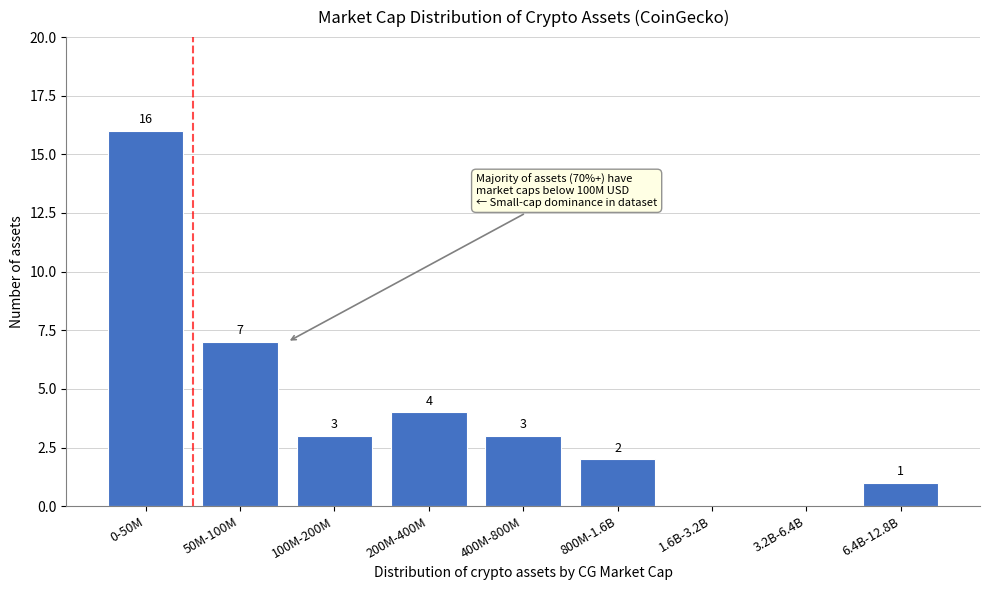

Reading right to left, what are all the values shown in this chart?

6.4B-12.8B=1	3.2B-6.4B=0	1.6B-3.2B=0	800M-1.6B=2	400M-800M=3	200M-400M=4	100M-200M=3	50M-100M=7	0-50M=16